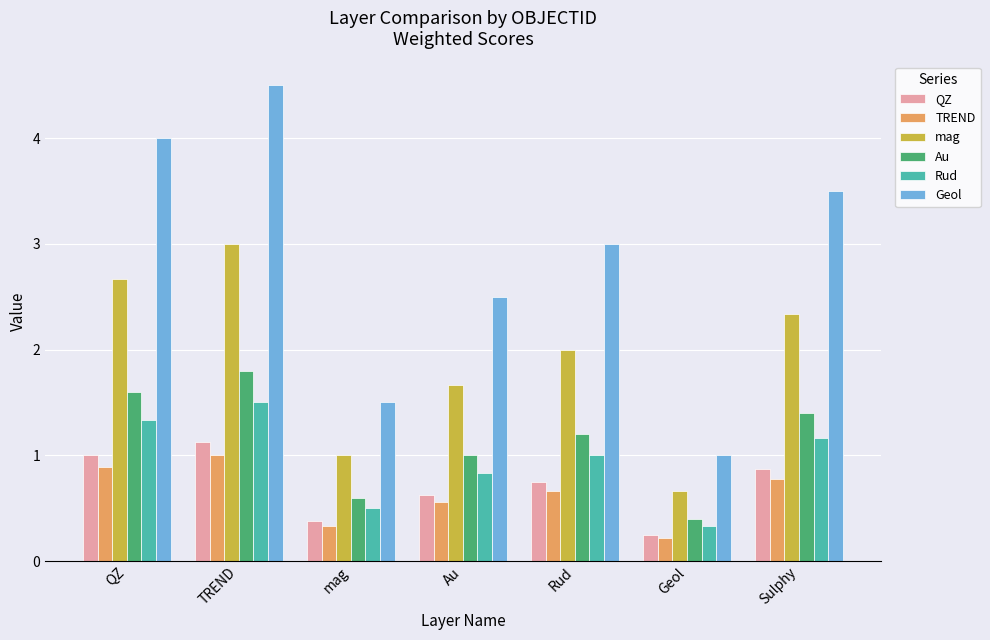

At which label does Geol reach its minimum?

Geol